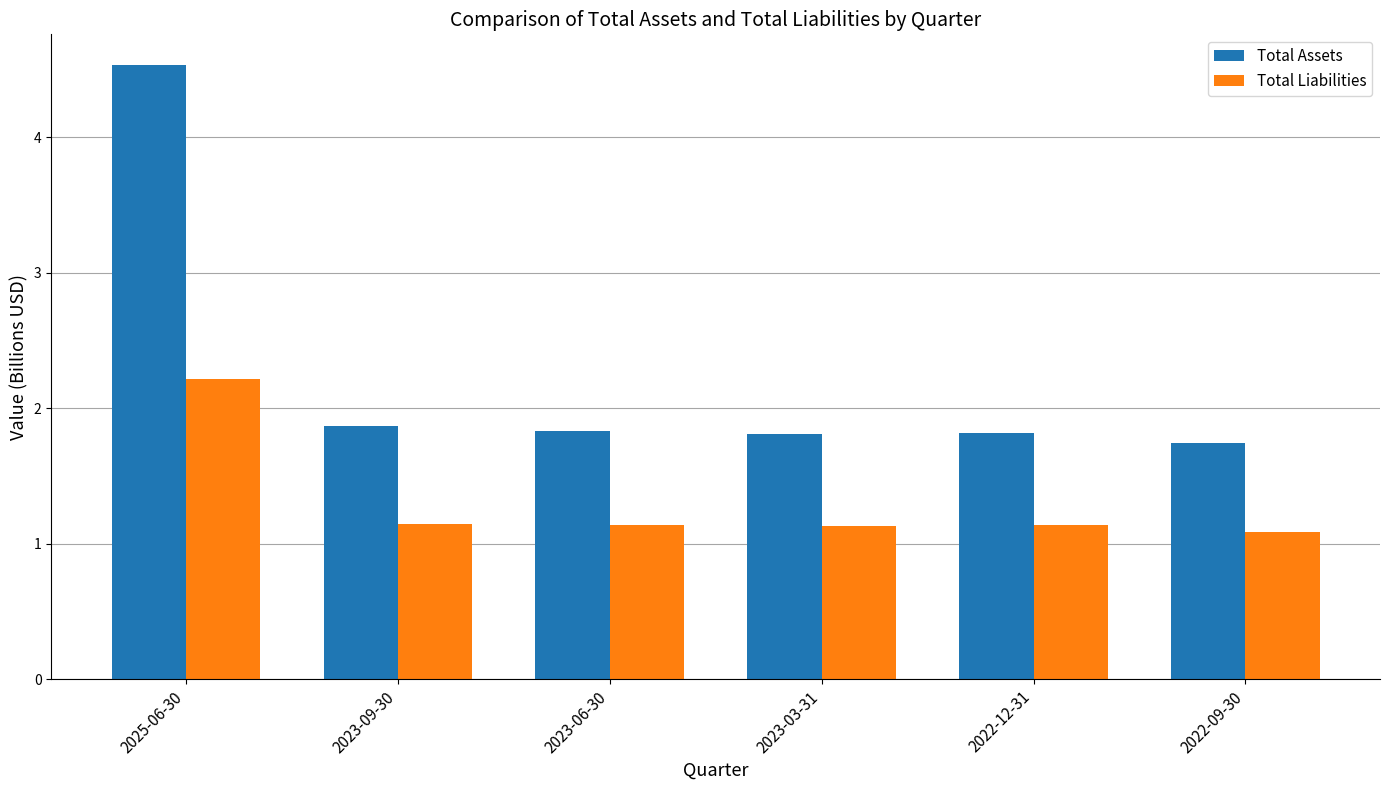

What is the difference between the Total Assets values at 2022-09-30 and 2023-06-30?

0.1